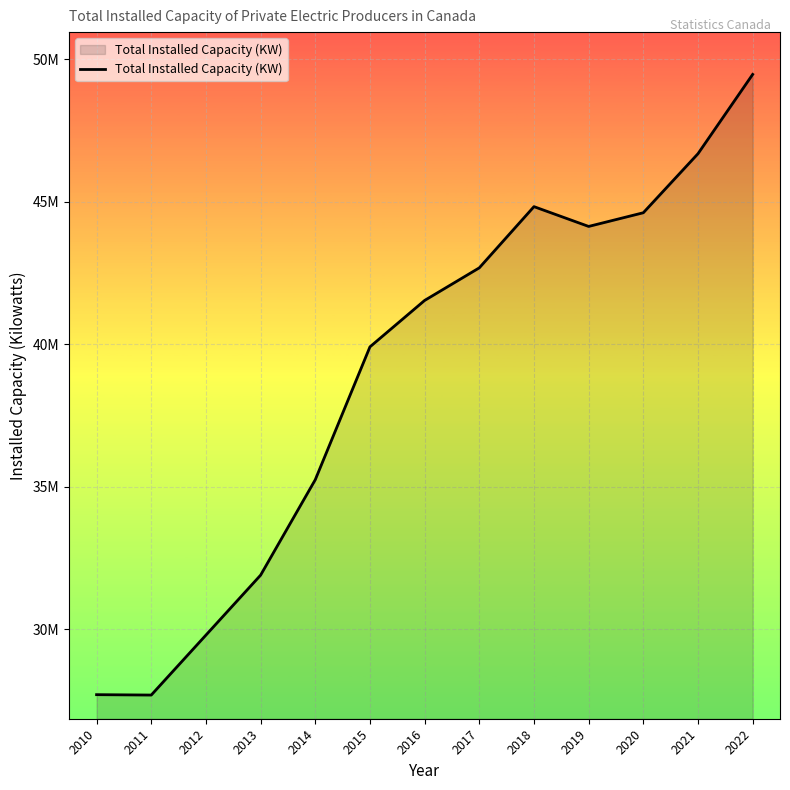

What is the sum of the values at 2010 and 2019?

71838975.0